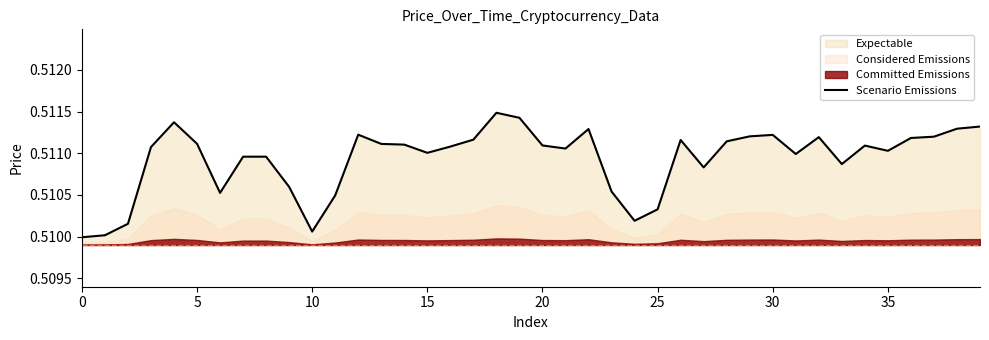

Which has a higher value, 17 or 10?

17